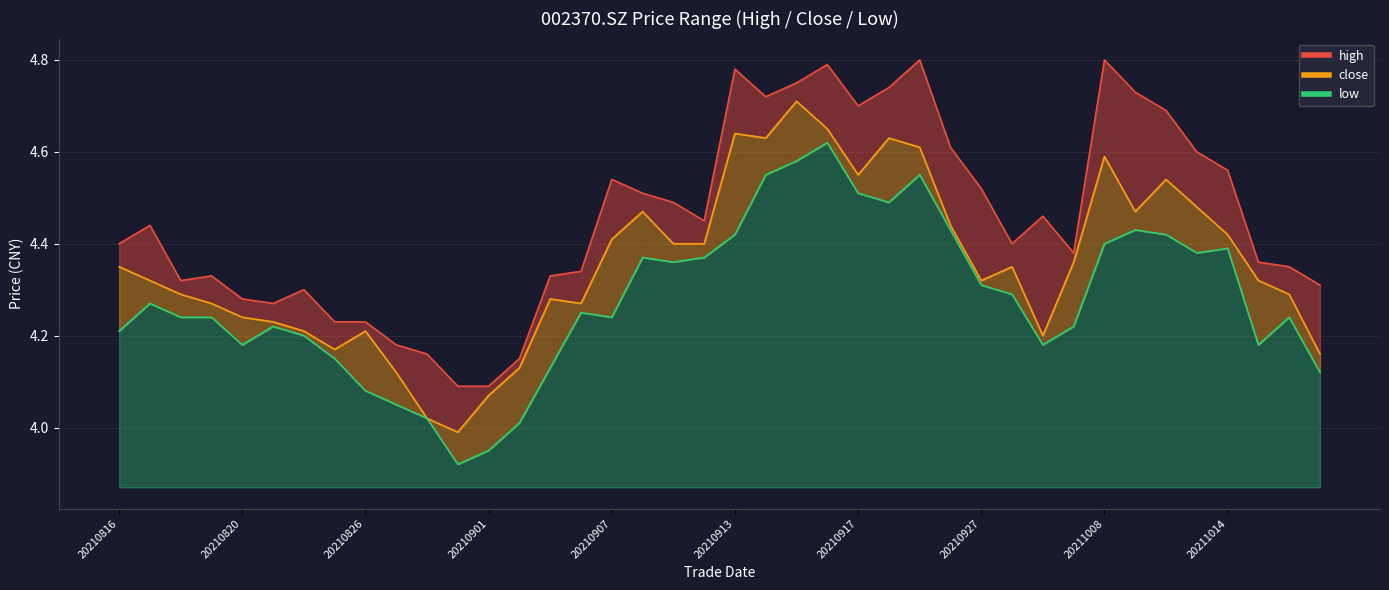

How many data points in close are less than 4?

1